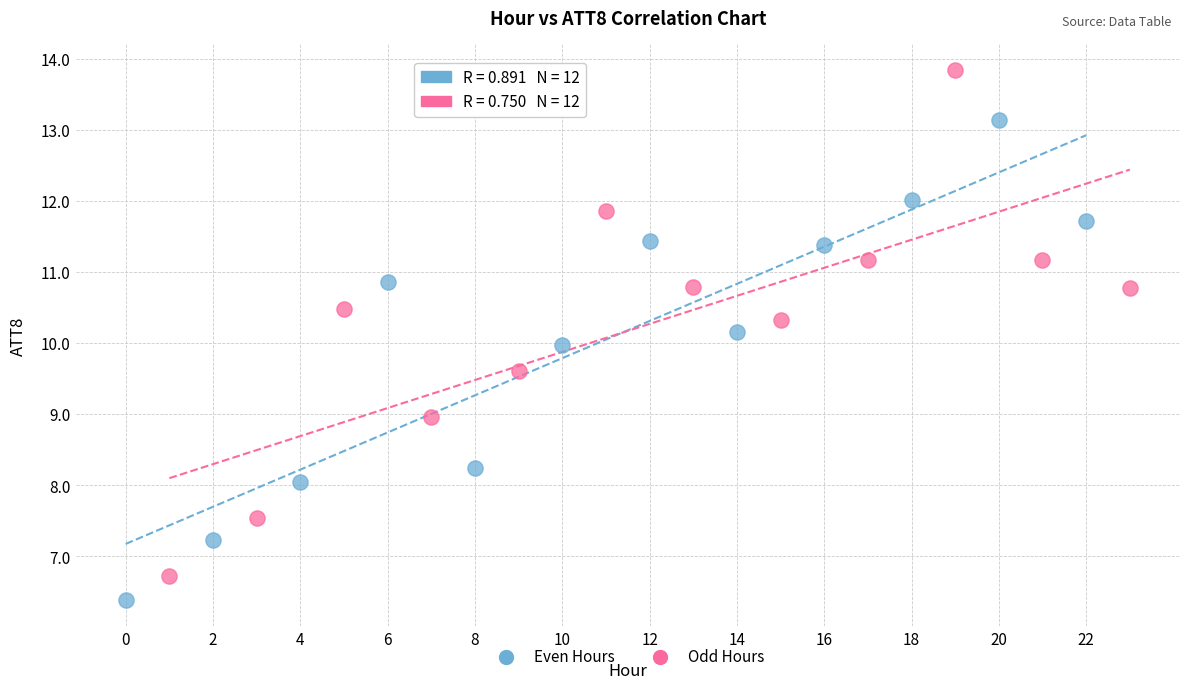

Which series reaches the minimum Y coordinate?

Even Hours